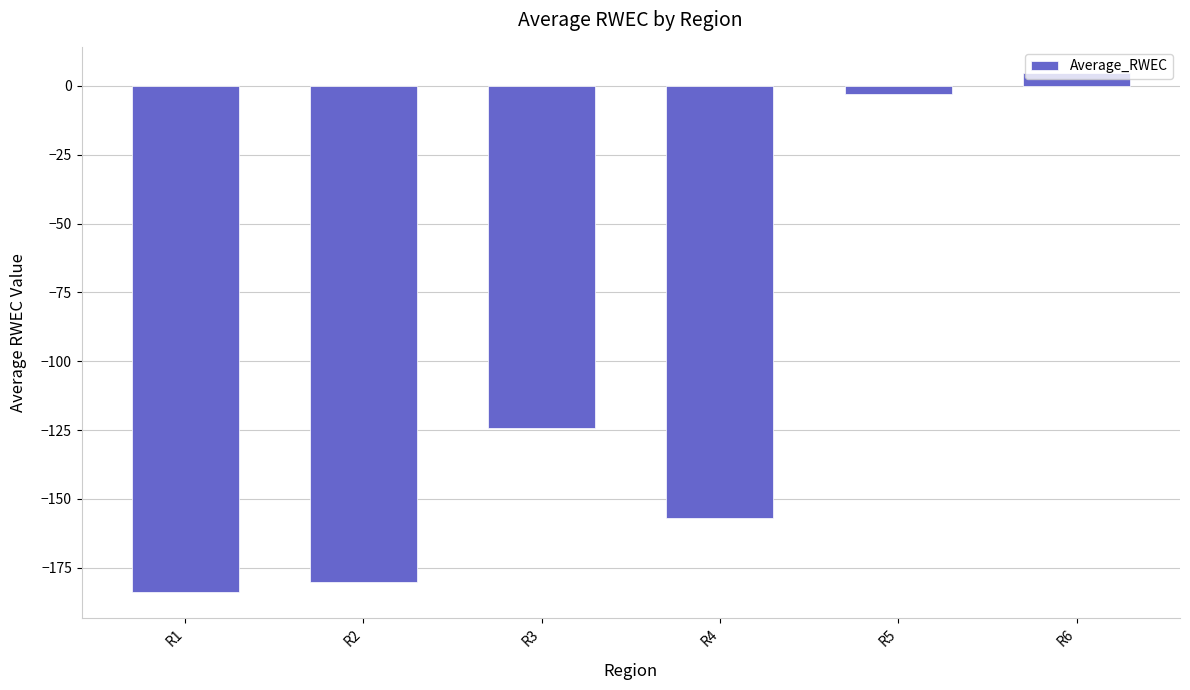

Between R6 and R3, which is larger?

R6